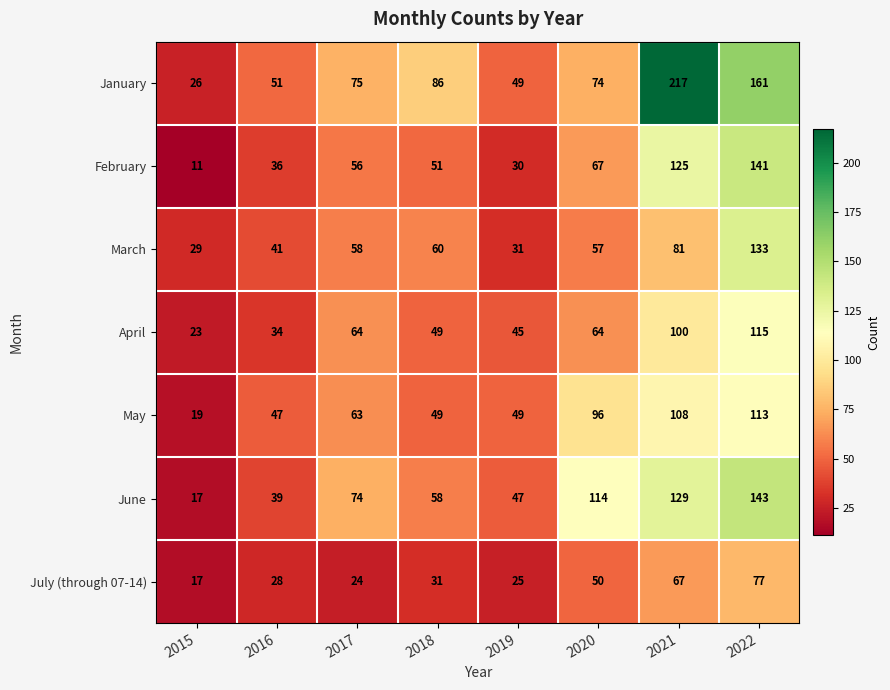

What is the difference between the February values at 2022 and 2018?

90